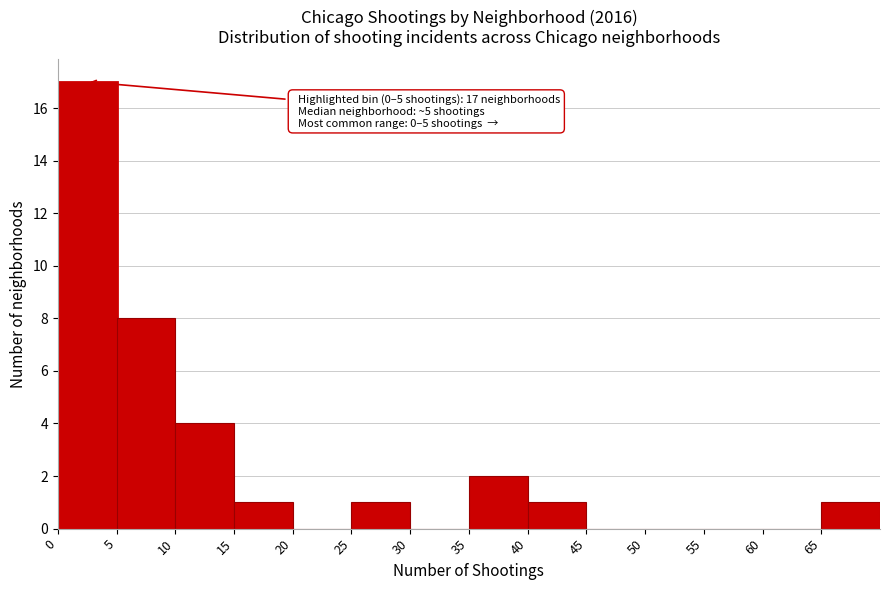

Which range on the x-axis has the tallest bar?

0 to 5